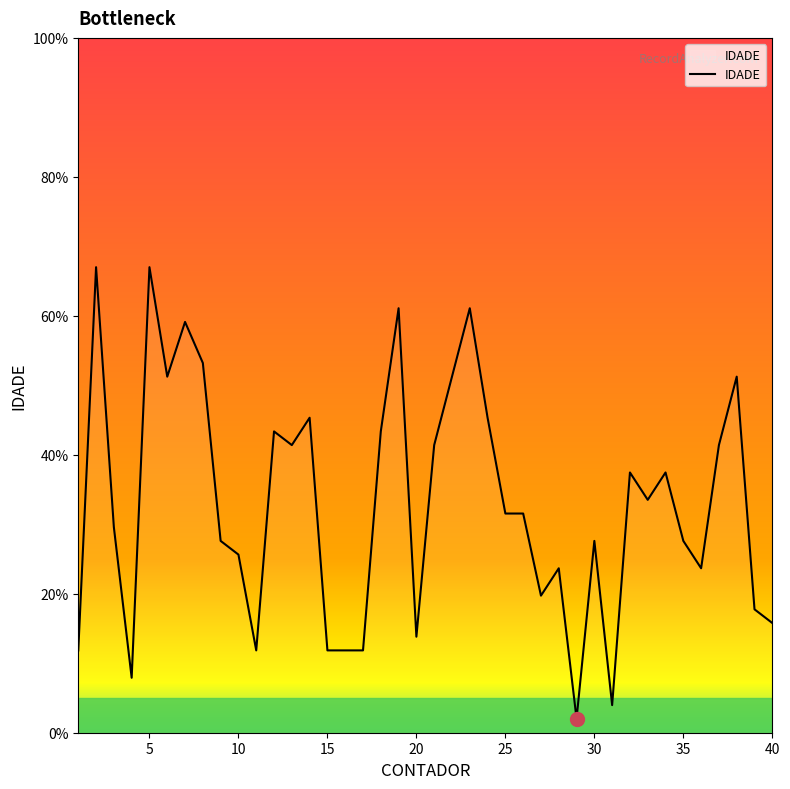

What is the maximum value shown in the chart?

67.0